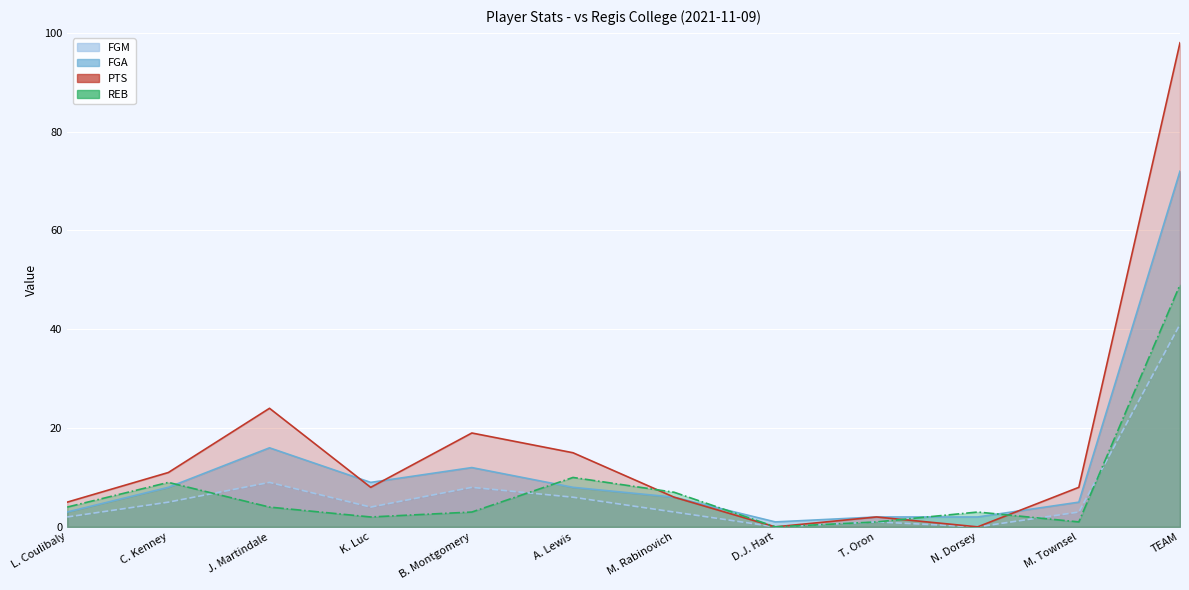

What are all the series names shown in the legend?

FGM, FGA, PTS, REB